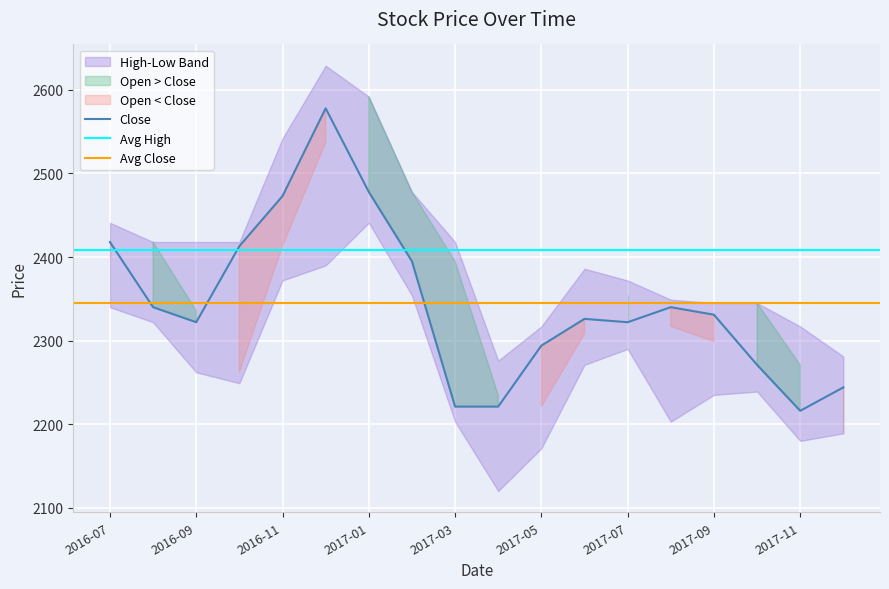

True or false: Open has a value of 2537 at 5.

True